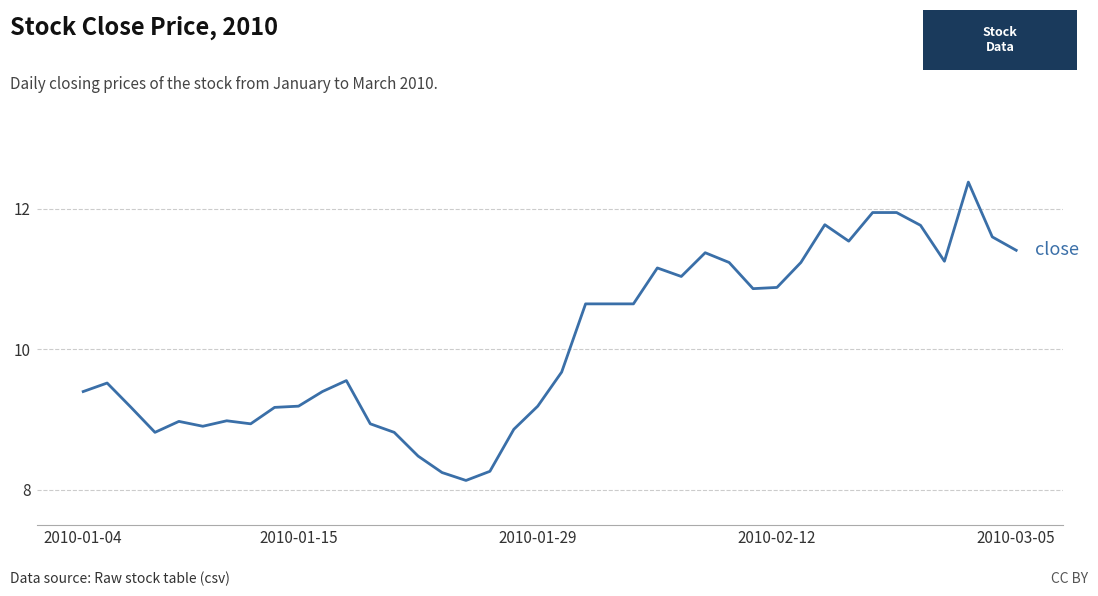

What is the minimum value shown in the chart?

8.1